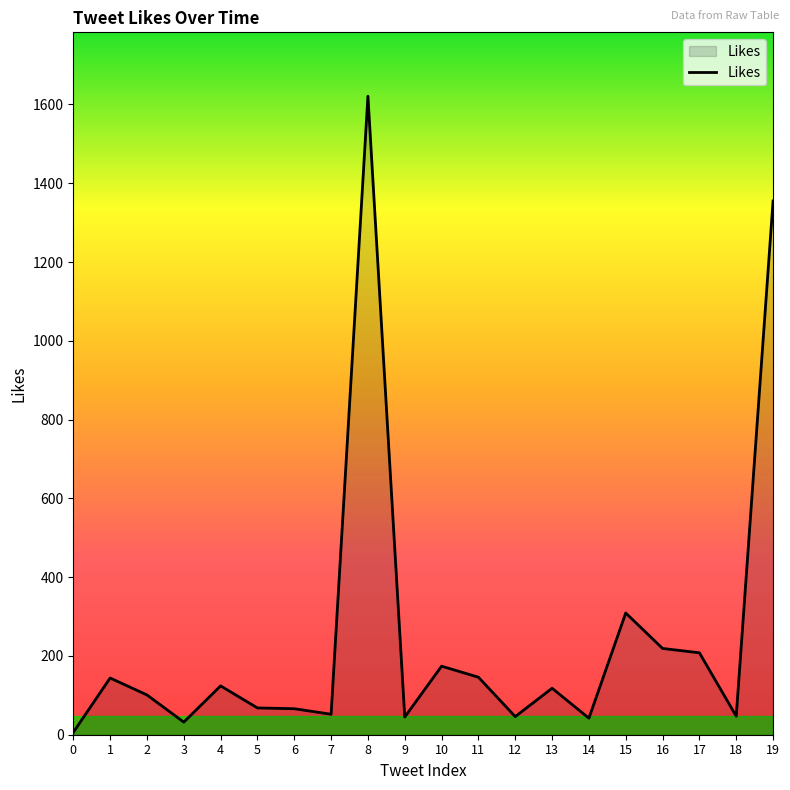

The chart shows a value of 46 at 12. True or false?

True